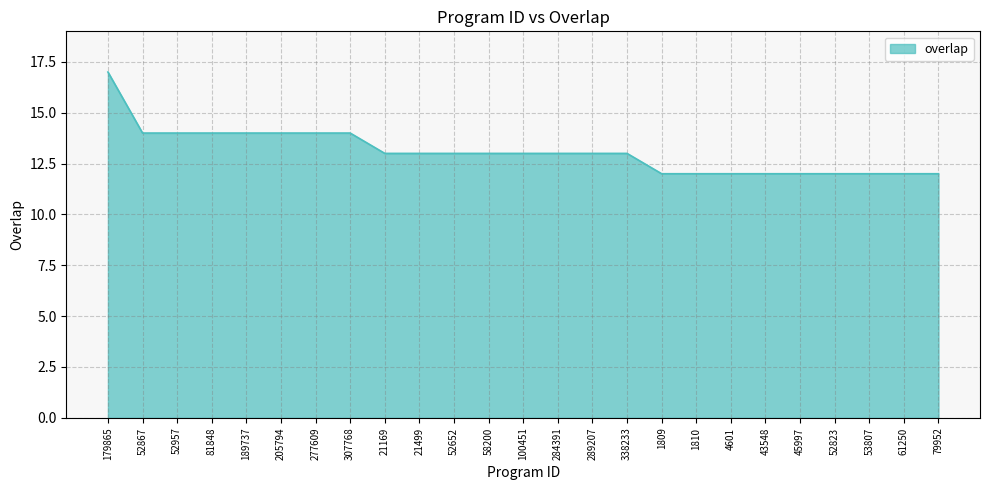

What is the difference between the maximum and minimum values?

5